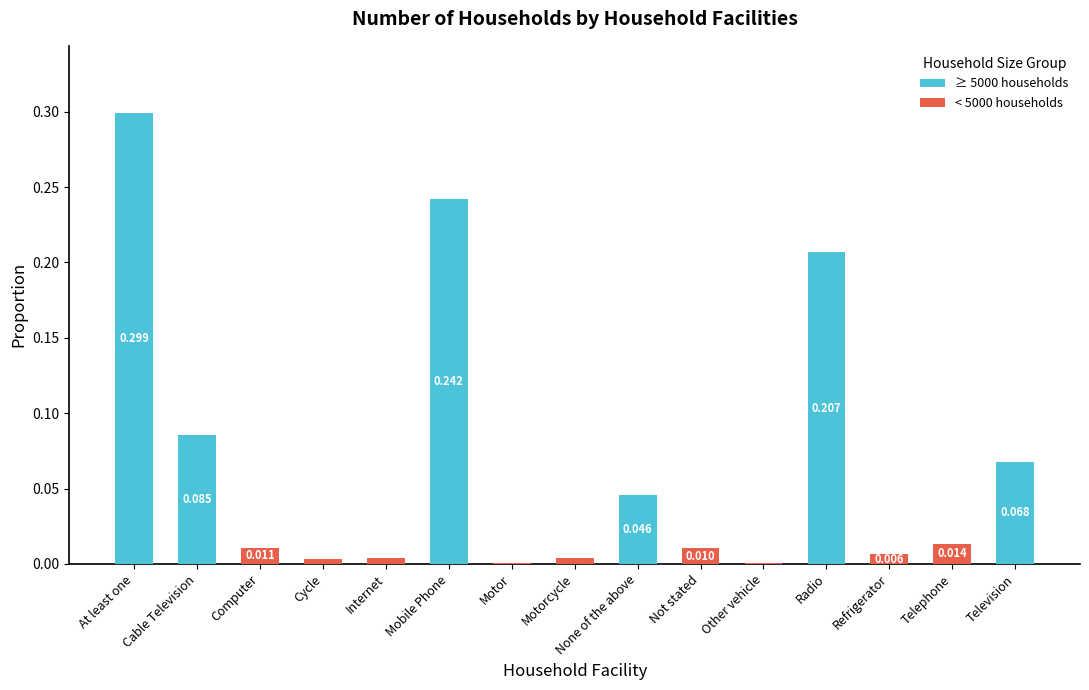

At which category is the sum across all series the highest?

At least one